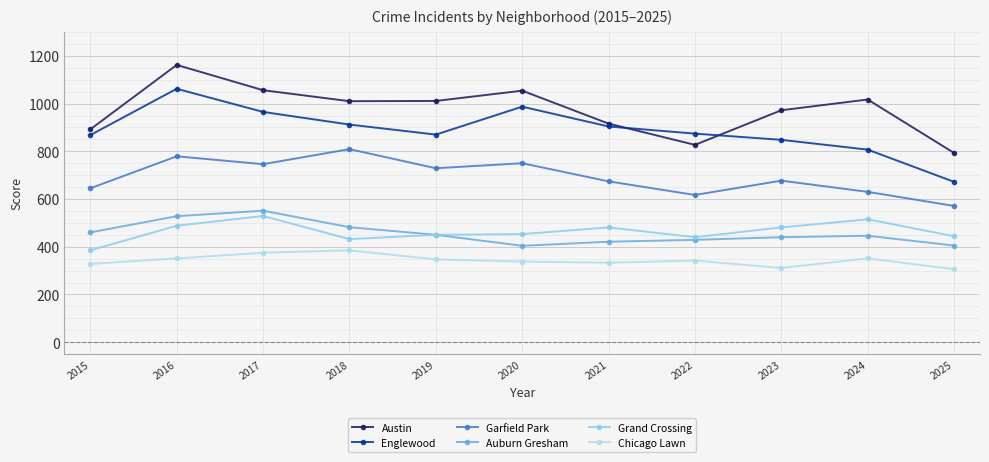

How many categories are shown in the chart?

11